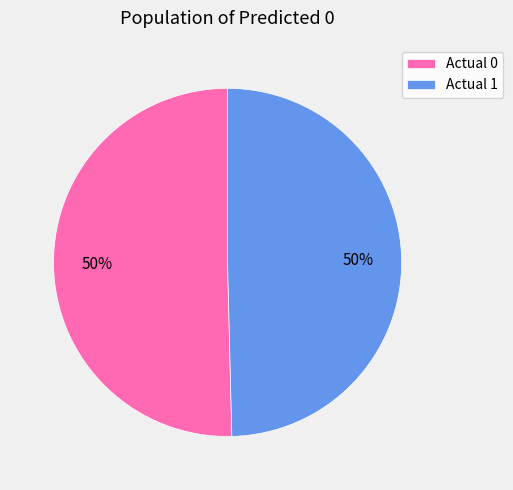

To the nearest percent, what is the average slice percentage?

50%